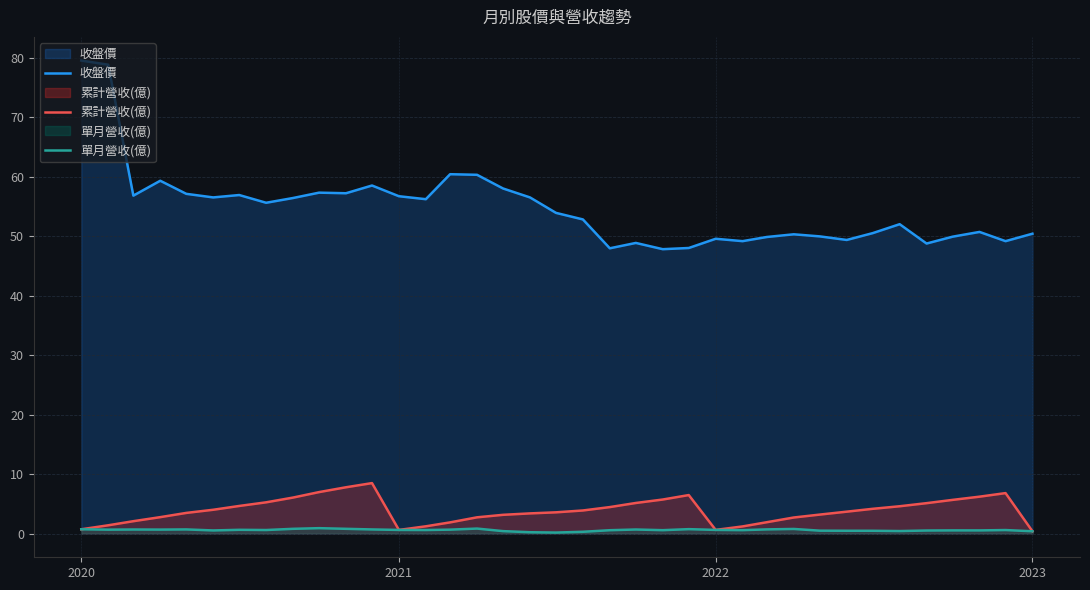

List the series in order of their peak value, lowest first.

單月營收(億), 累計營收(億), 收盤價